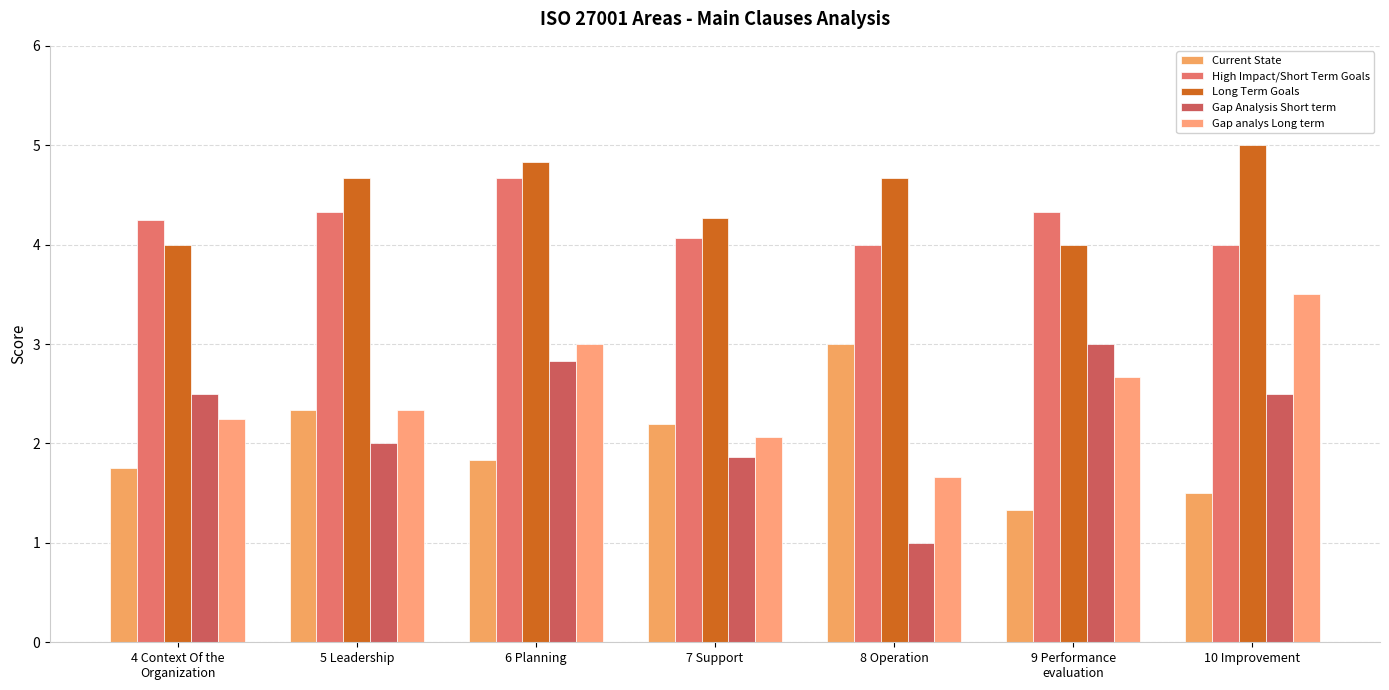

What is the sum of all Long Term Goals values?

31.4